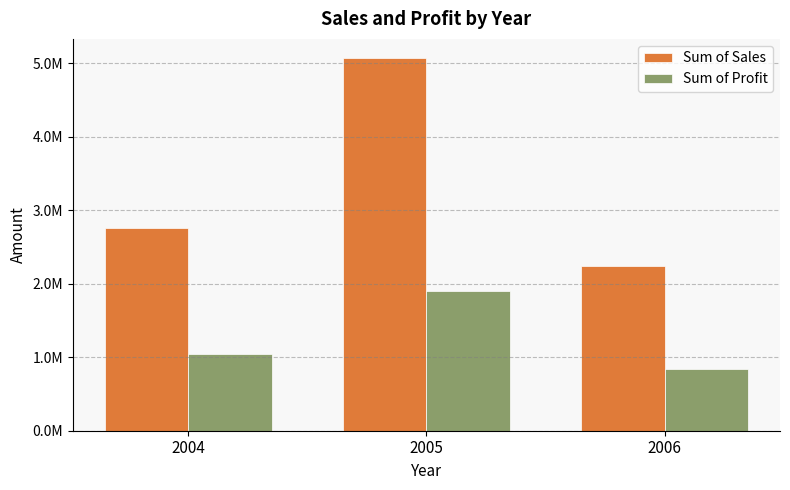

What is the average value of the Sum of Profit series?

1260918.1